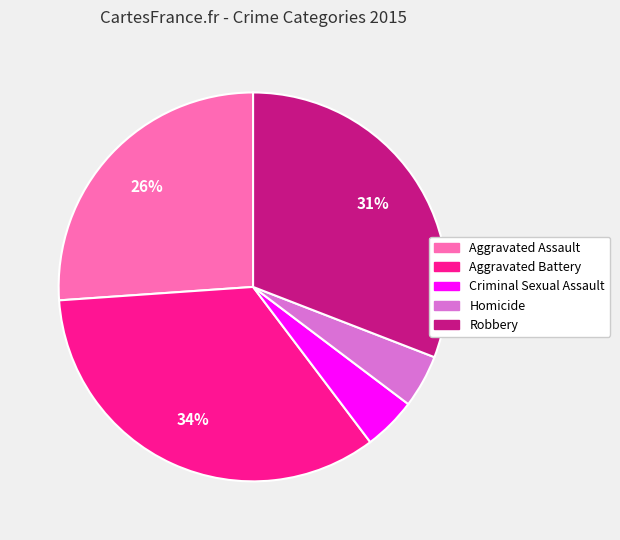

The Aggravated Battery slice represents 42% of the pie. True or false?

False